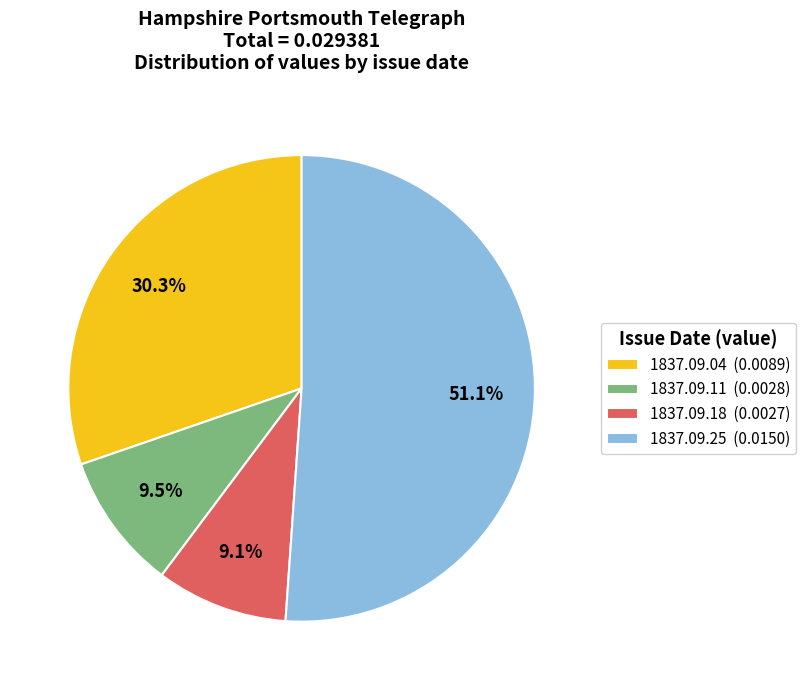

Do 1837.09.25 (0.0150) and 1837.09.18 (0.0027) together represent more than half of the pie?

Yes